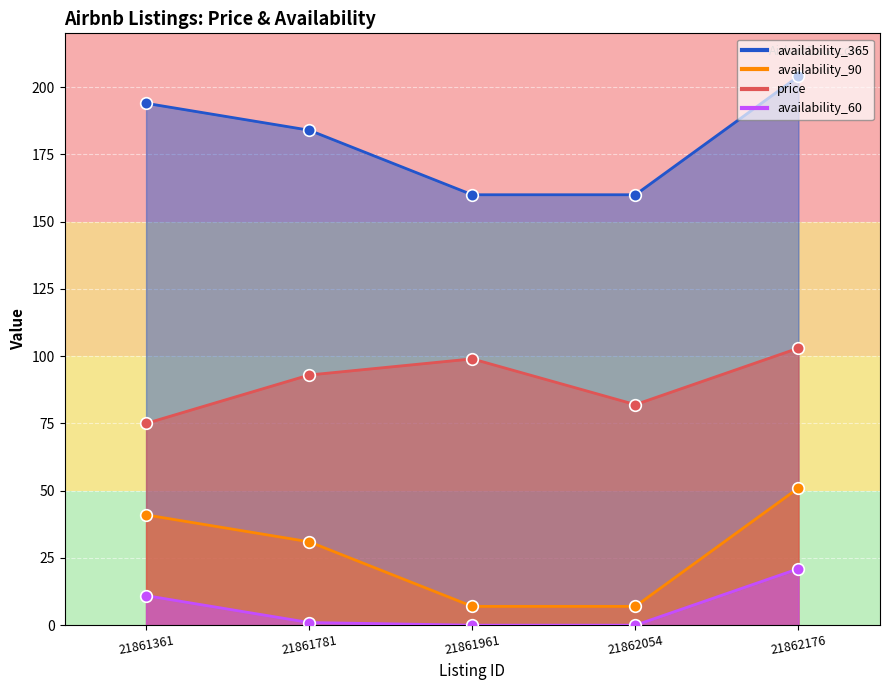

Is the value of availability_90 at 21862054 greater than the value of price at 21861781?

Yes